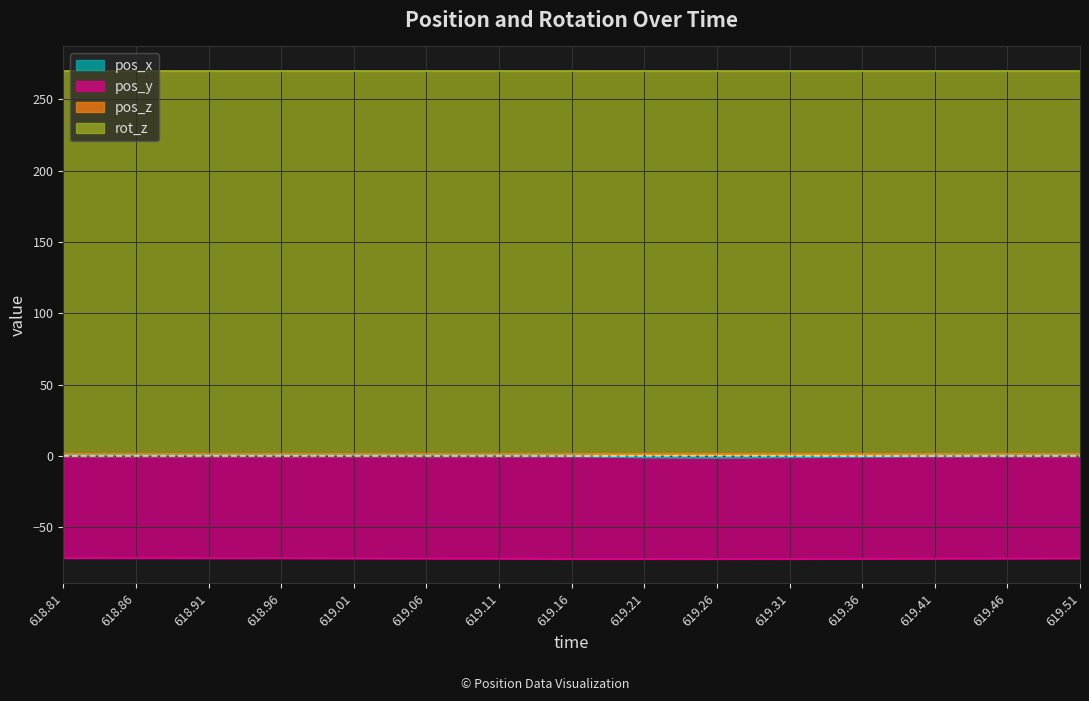

Which has a higher value, 618.96 or 619.11?

618.96